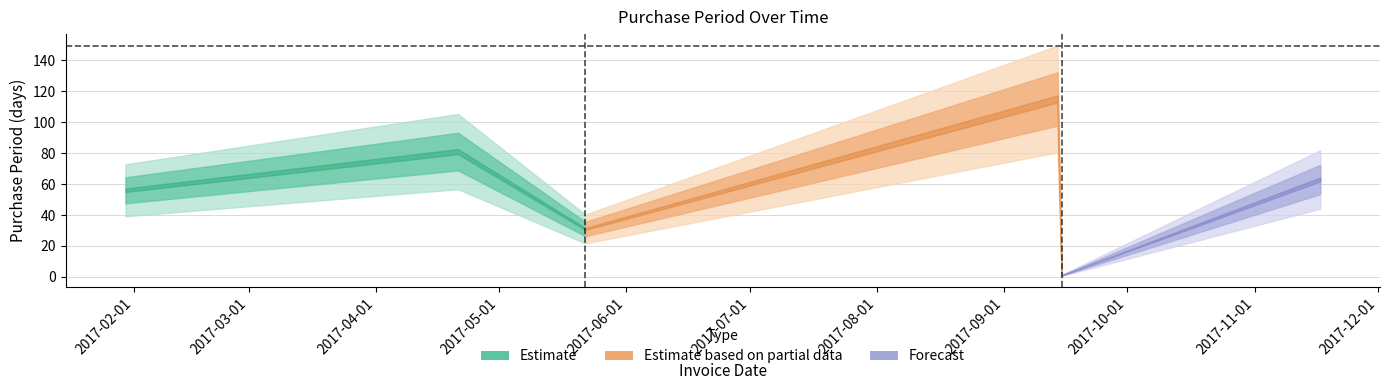

How many data points are above 63?

2